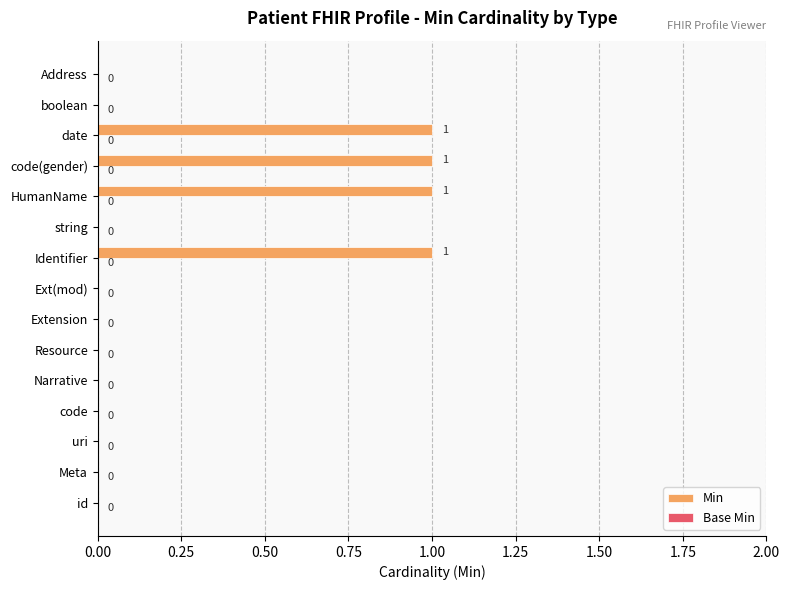

How many categories are shown in the chart?

15